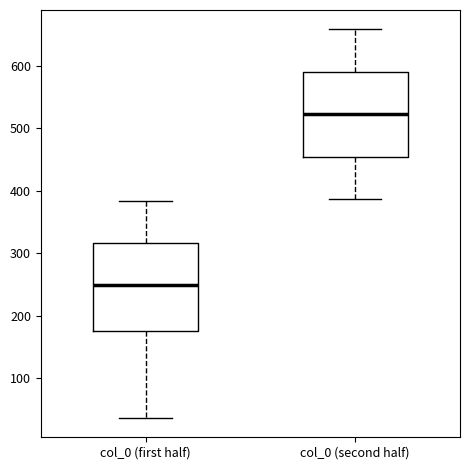

Where does the median line of the box for col_0 (second half) sit on the y-axis? The values are not printed on the chart, so give them approximately, as read against the axis.

520